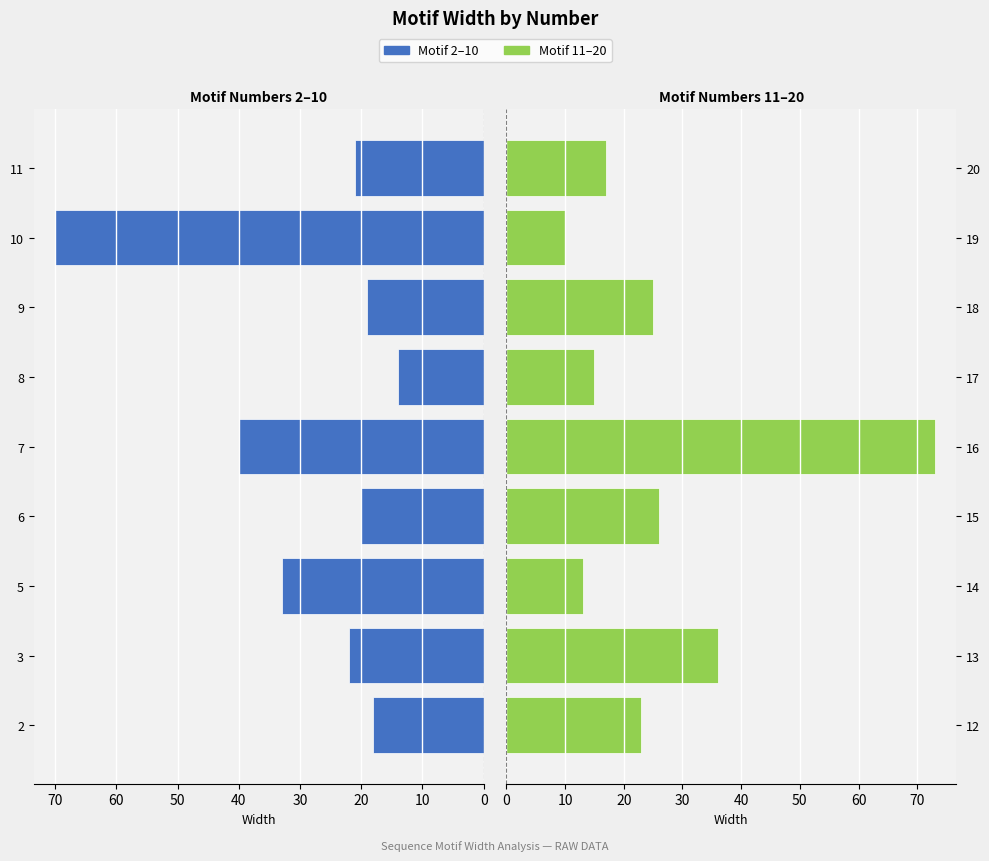

True or false: Motif 11-20 has a value of 24 at 17.

False